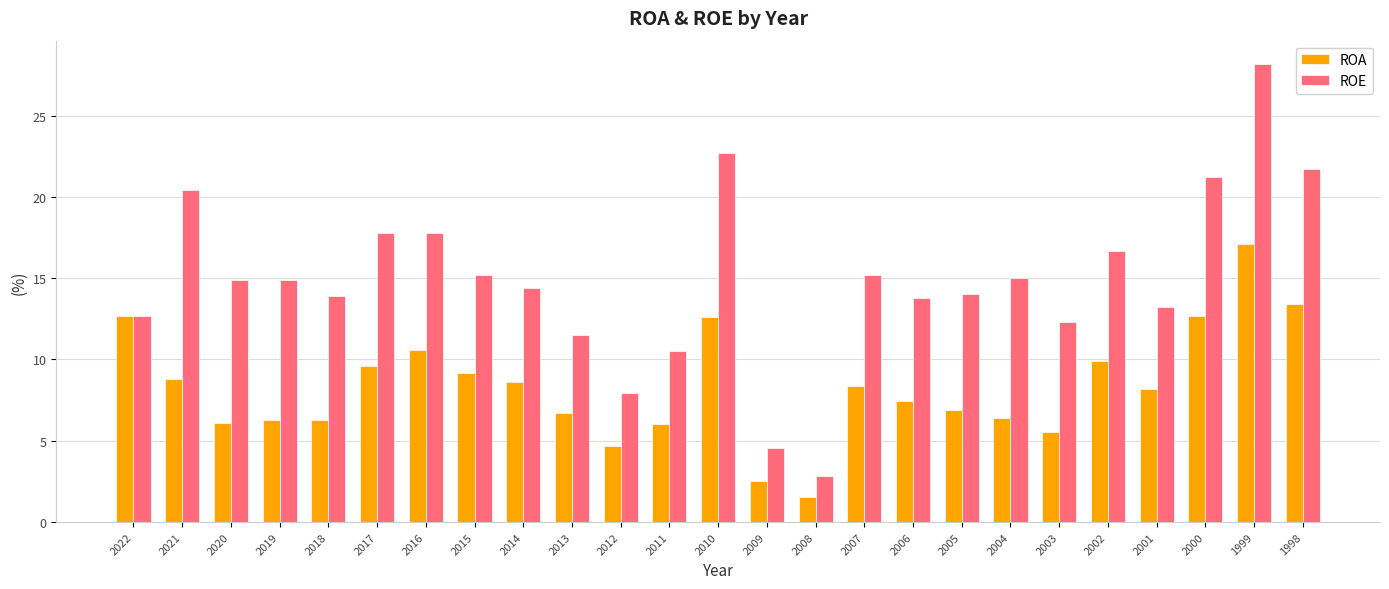

What is the value of the ROA bar at the 2nd from the left?

8.8